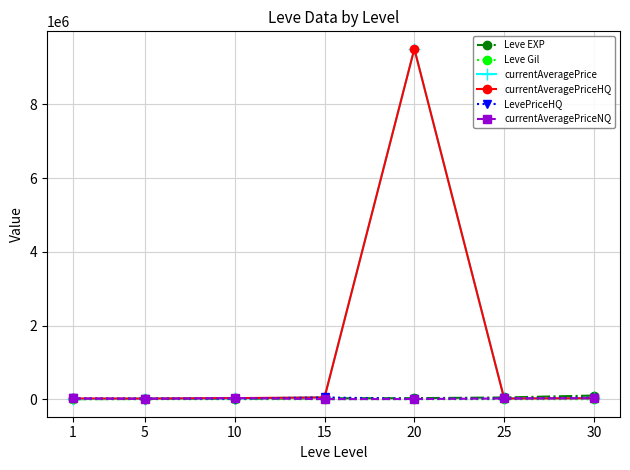

What is the greatest value displayed?

9510000